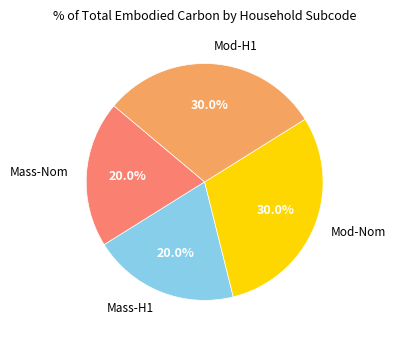

Does any single category account for the majority?

No